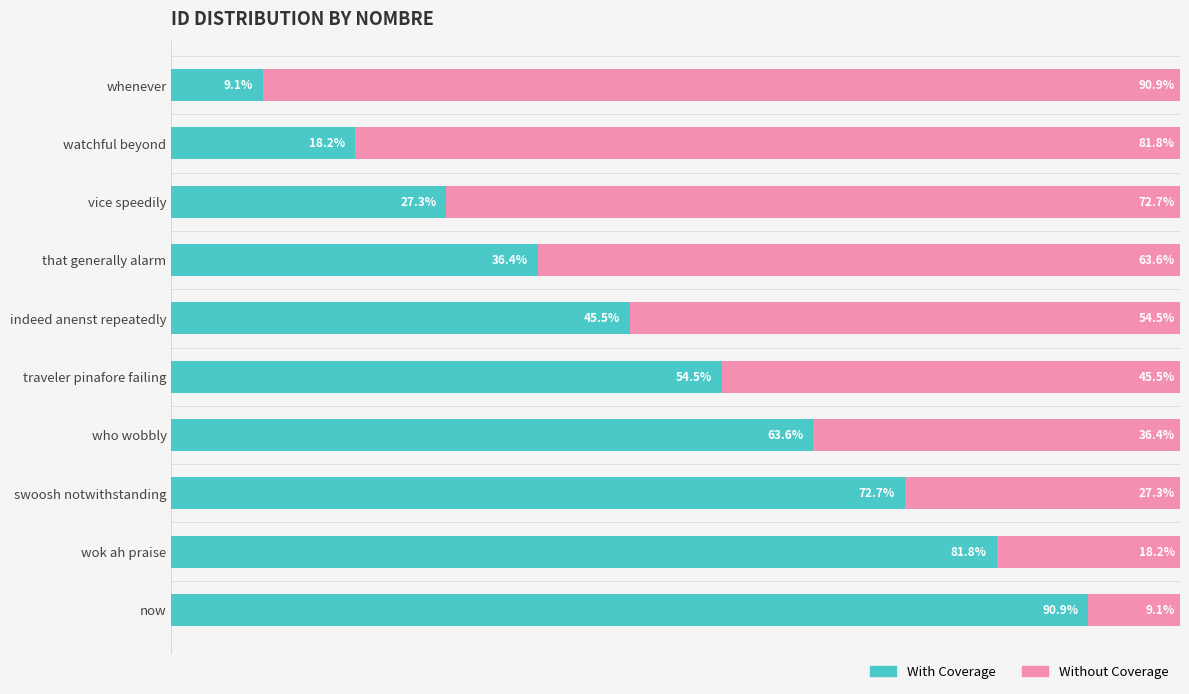

At which label does With Coverage reach its peak?

now